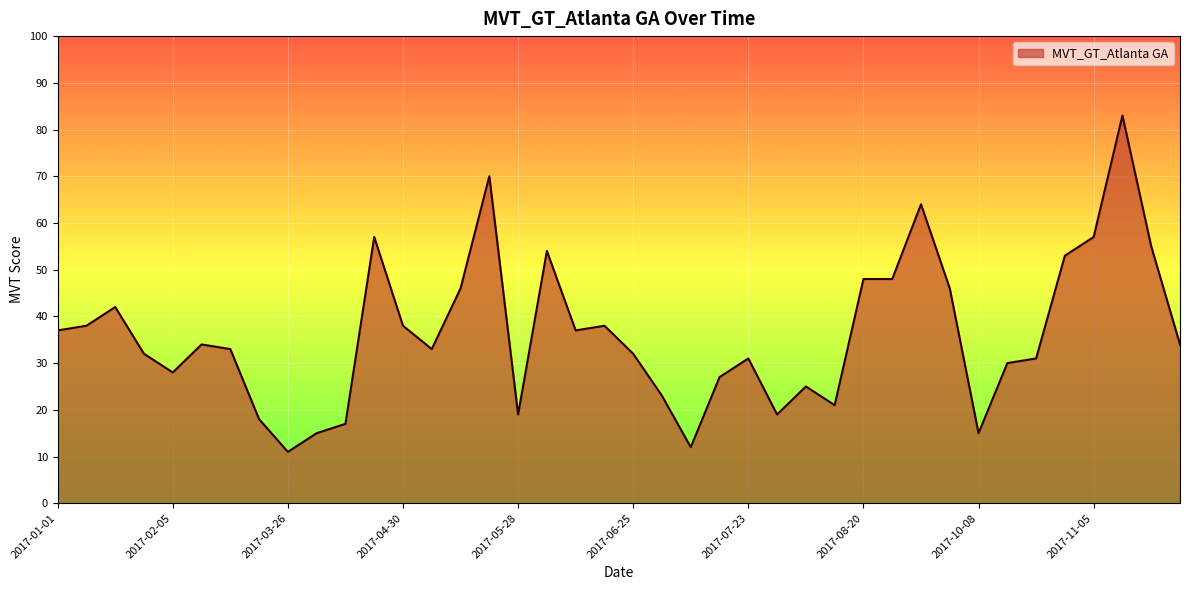

What is the minimum value shown in the chart?

11